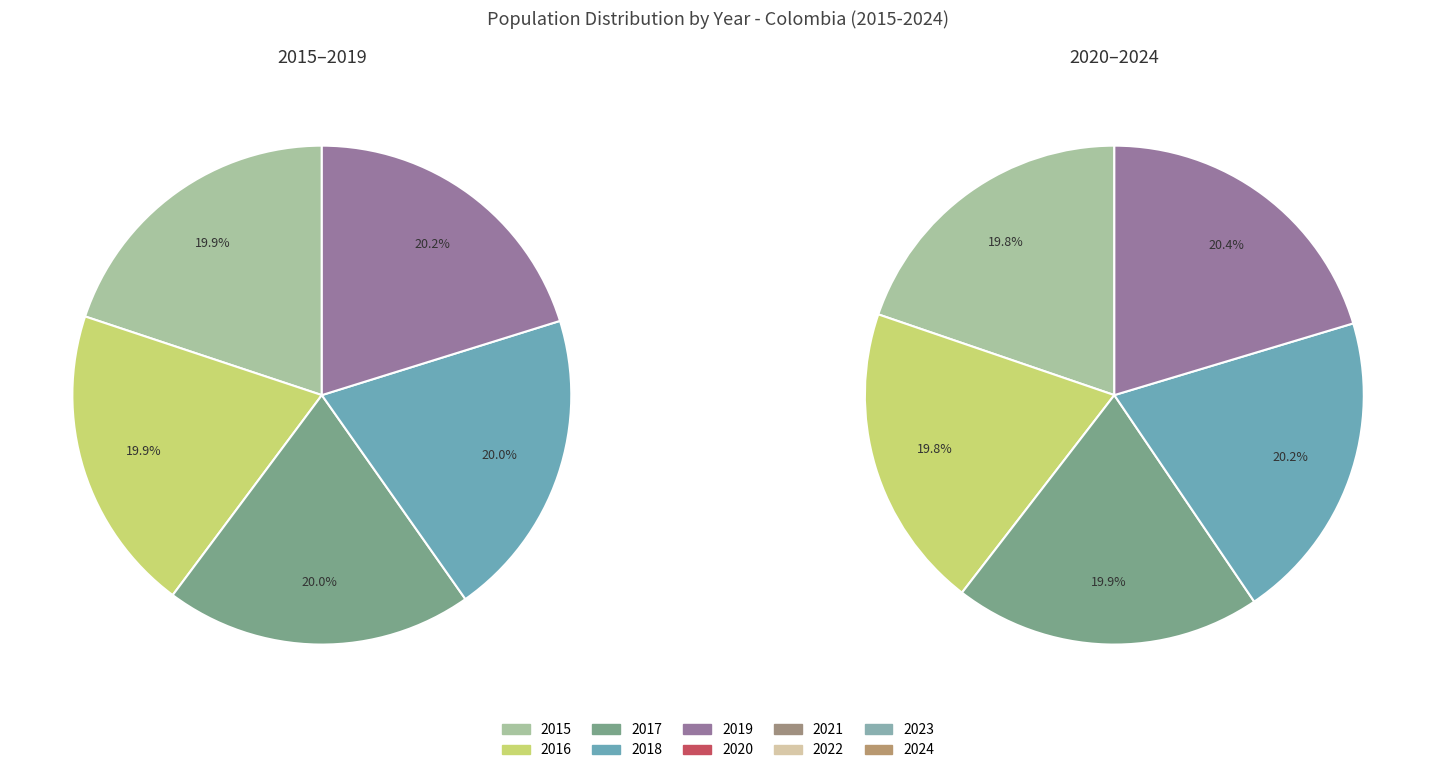

To the nearest percent, what is the difference between the largest and smallest slice percentages?

1%